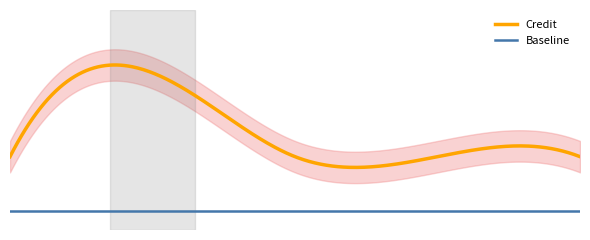

Is it true that the value at 2 is 14?

True